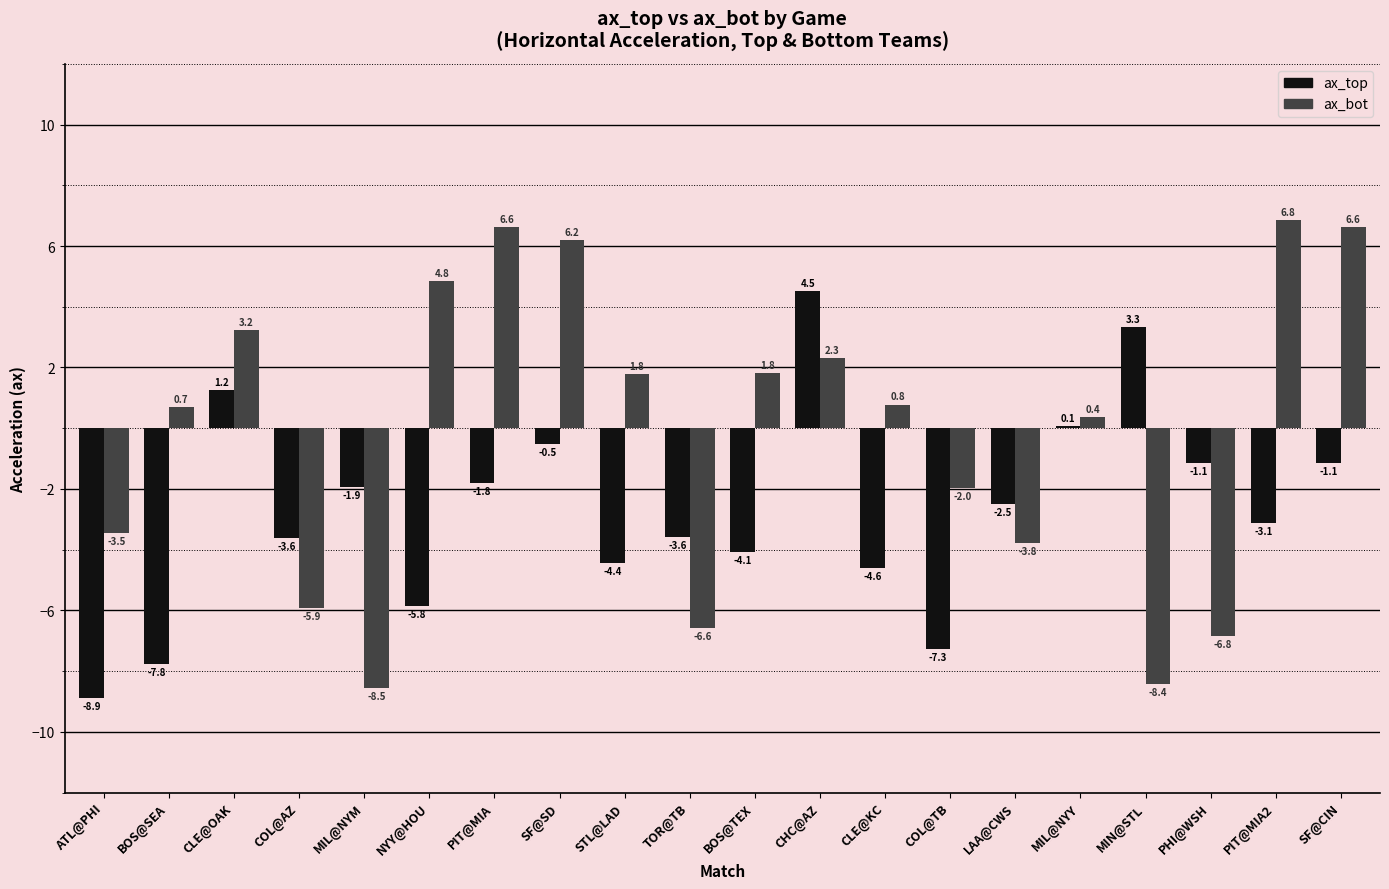

How many series are shown in this chart?

2